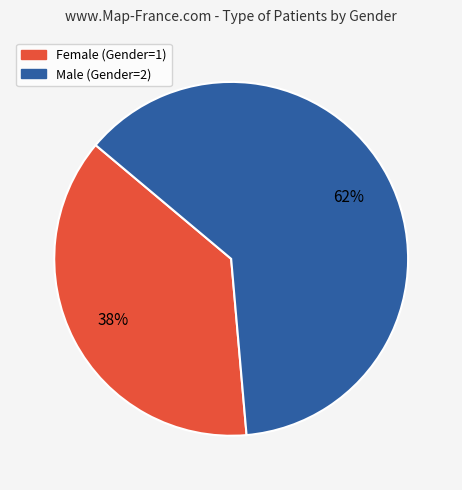

Is there any slice that represents more than half of the pie?

Yes